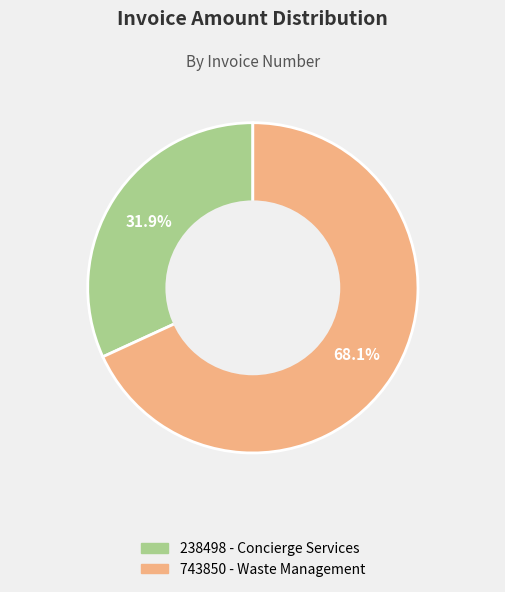

Which slice represents more than half of the pie?

743850 - Waste Management